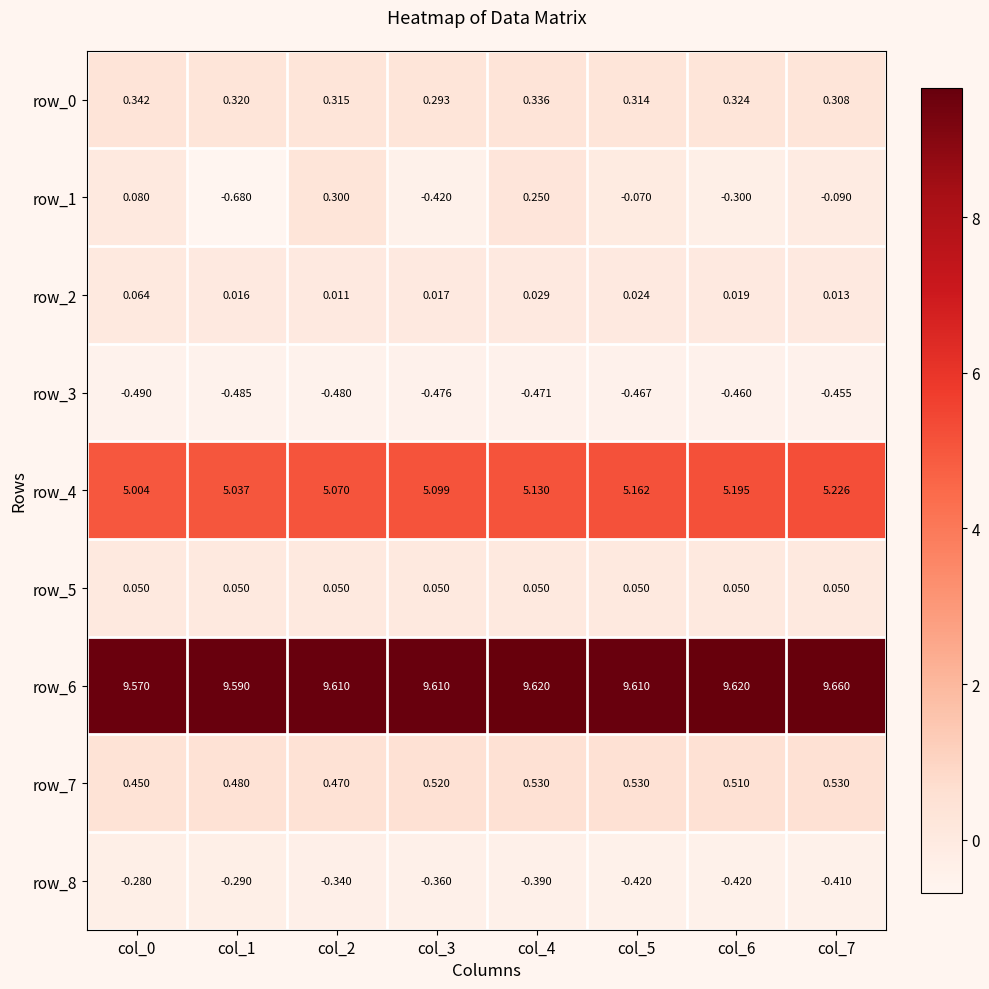

At which label does row_1 reach its minimum?

col_1